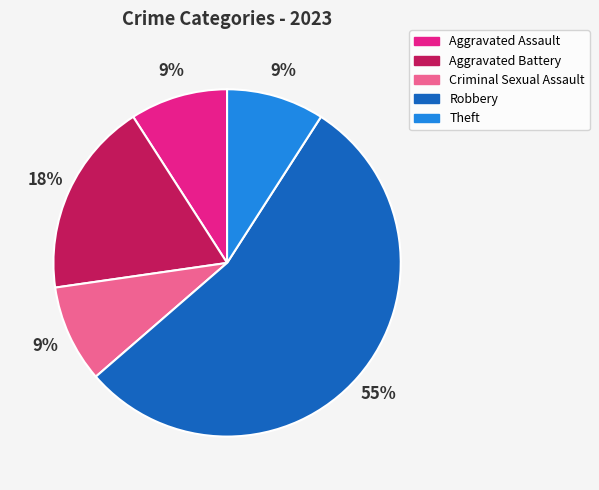

To the nearest percent, what is the average slice percentage?

20%